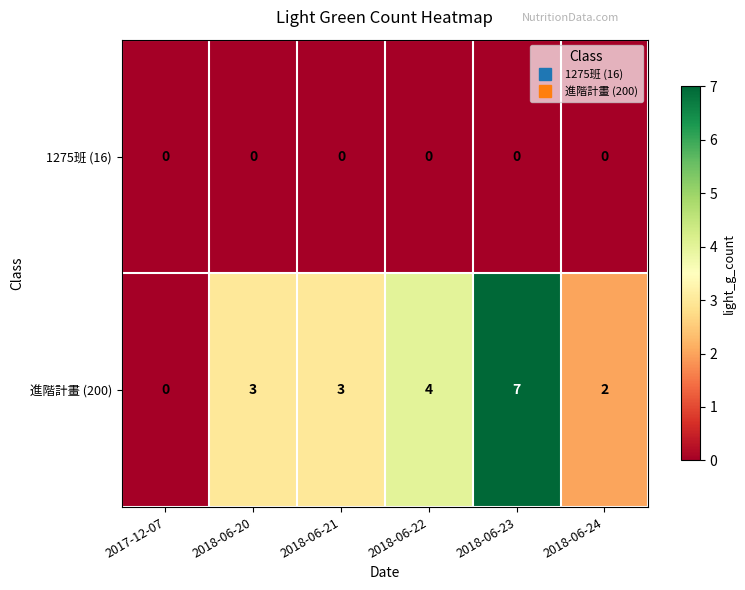

What is the difference between the maximum and minimum values in the 進階計畫 (200) series?

7